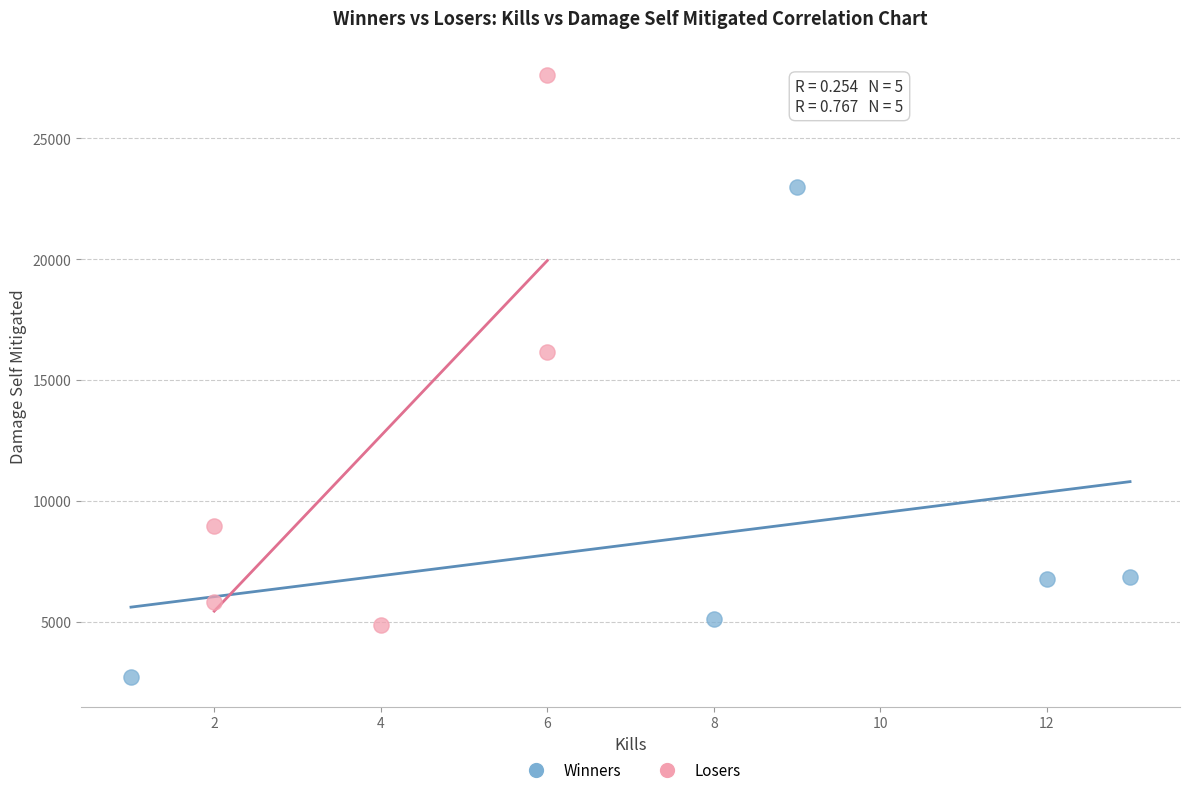

What are all the series names shown in the legend?

Winners, Losers